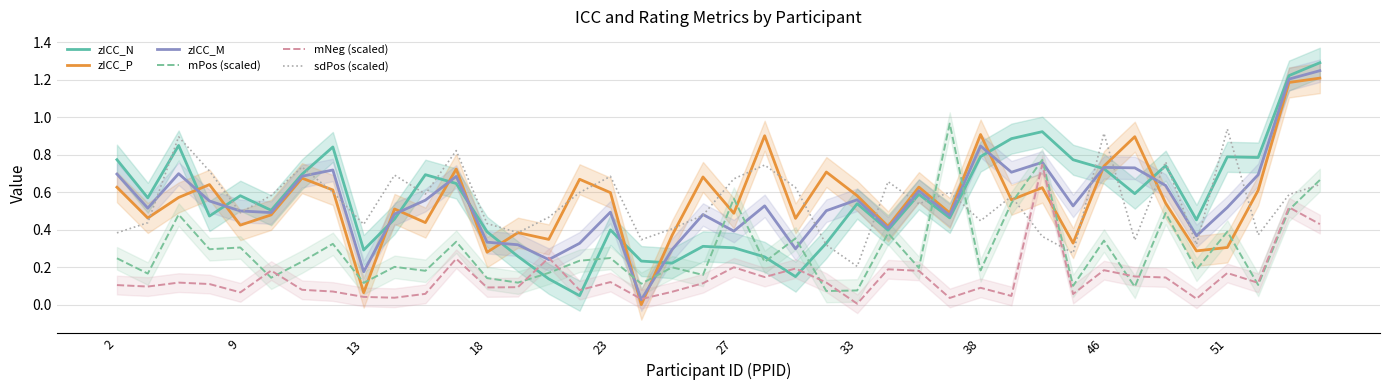

True or false: zICC_M has more than 1 interior local peaks.

True